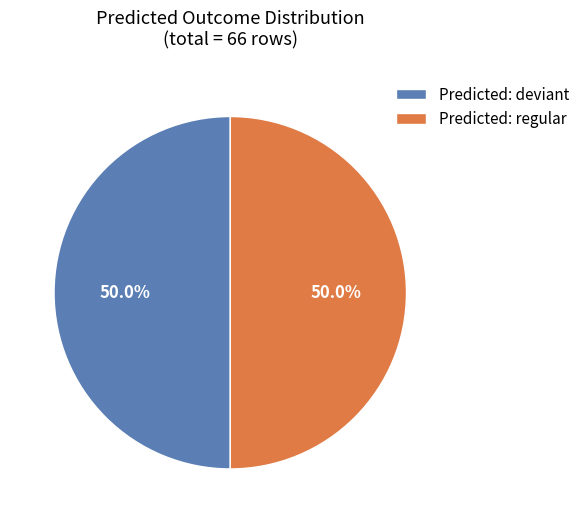

What portion of the pie excludes Predicted: regular?

50.0%